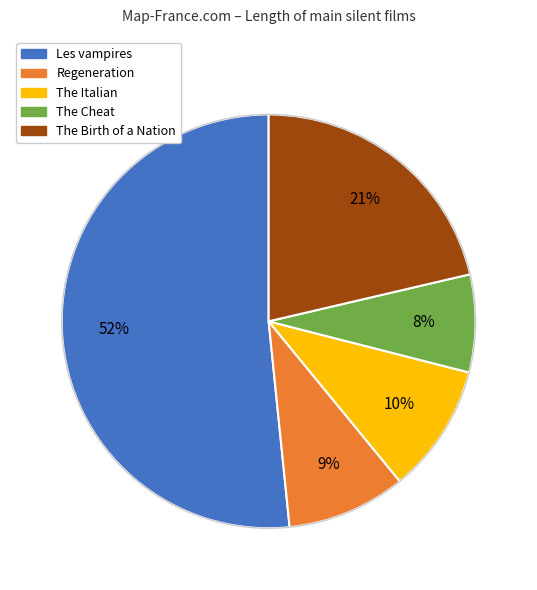

Which slice represents more than half of the pie?

Les vampires